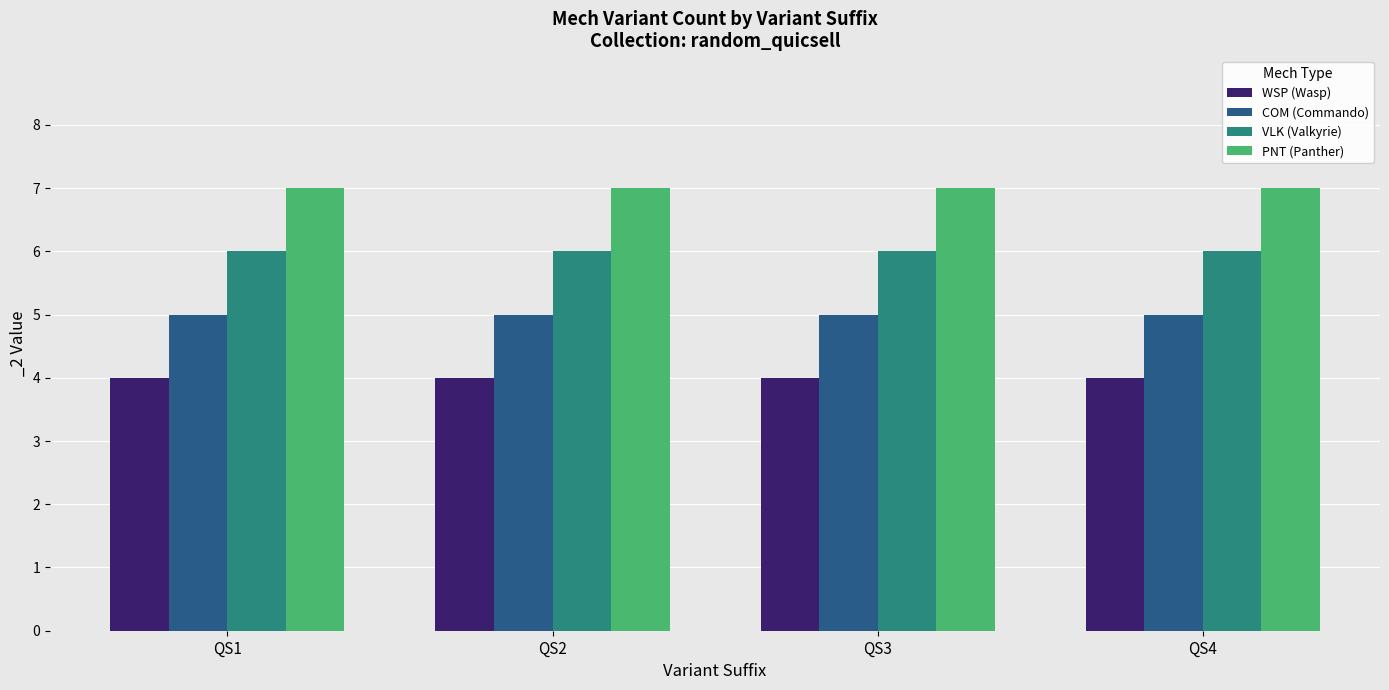

What is the sum of the VLK (Valkyrie) values at QS4 and QS2?

12